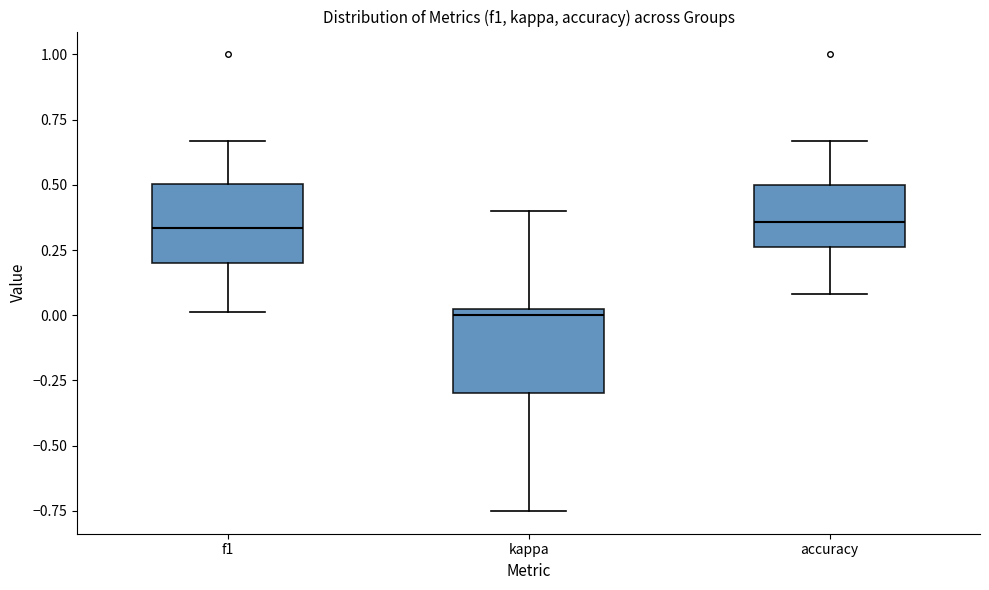

Reading left to right, read every box against the y-axis: the position of its median line, the range the box covers, and the ends of its whiskers. The values are not printed on the chart, so give them approximately, as read against the axis.

f1: median 0.35, box 0.20 to 0.50, whiskers 0.00 to 0.65
kappa: median 0.00 (just below the box's upper edge), box -0.30 to 0.00, whiskers -0.75 to 0.40
accuracy: median 0.35, box 0.25 to 0.50, whiskers 0.10 to 0.65